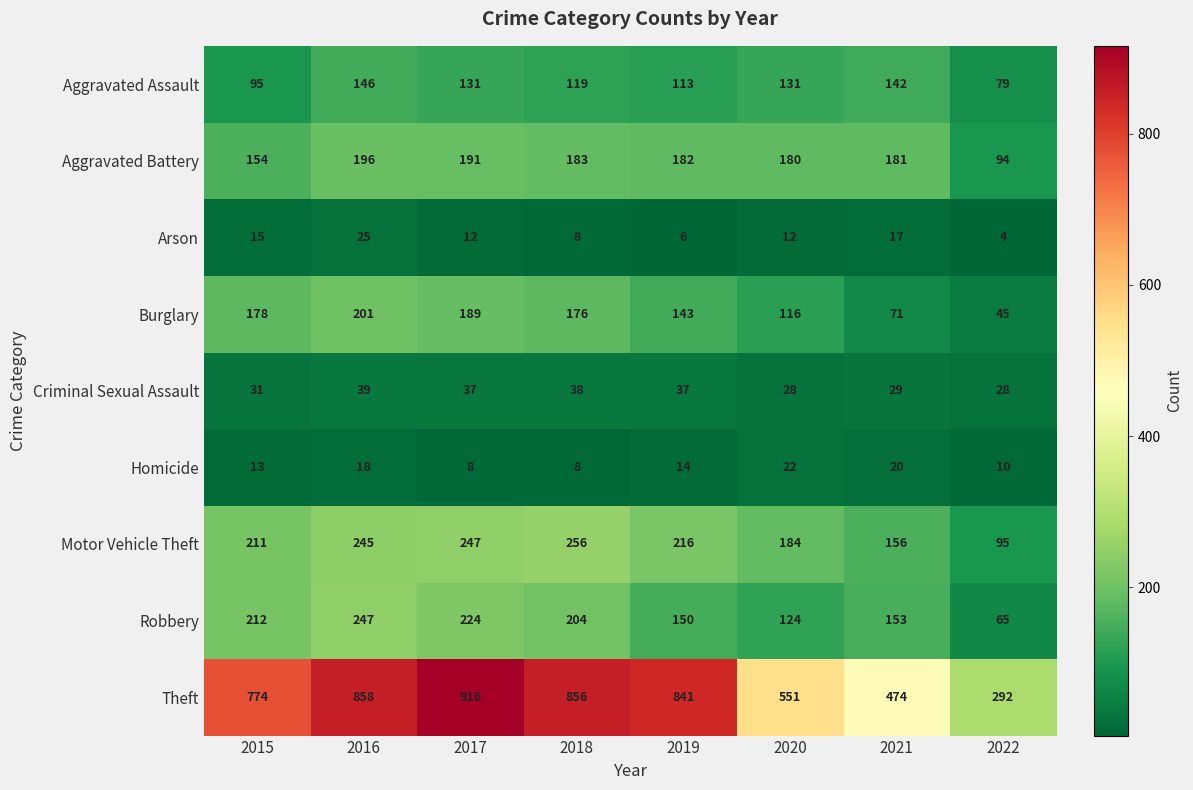

At which category is the sum across all series the highest?

2016